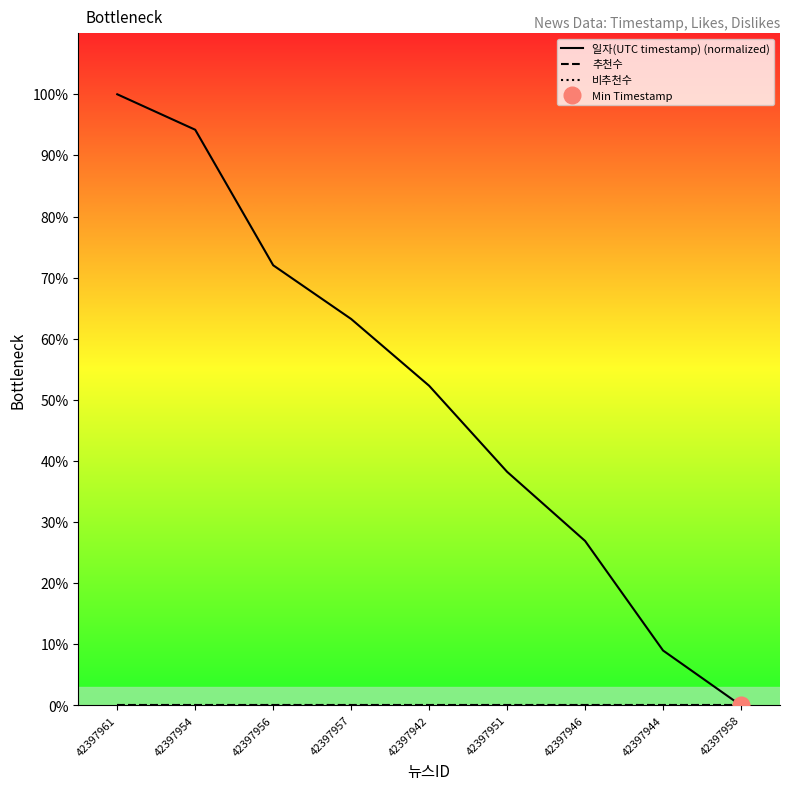

What is the sum of the 일자(UTC timestamp) (normalized) values at 42397961 and 42397942?

152.3